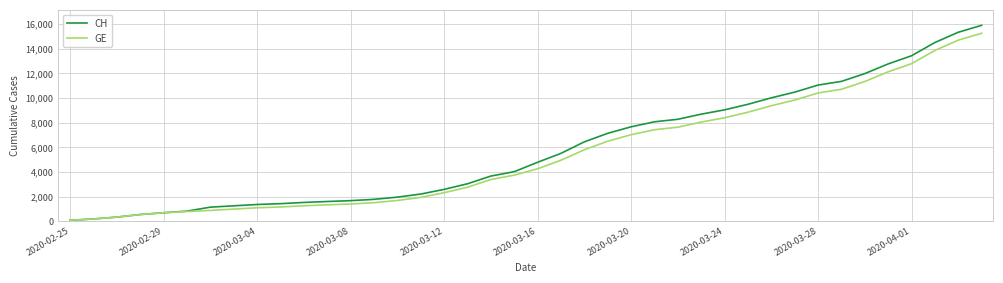

Which series has the widest spread of values?

CH